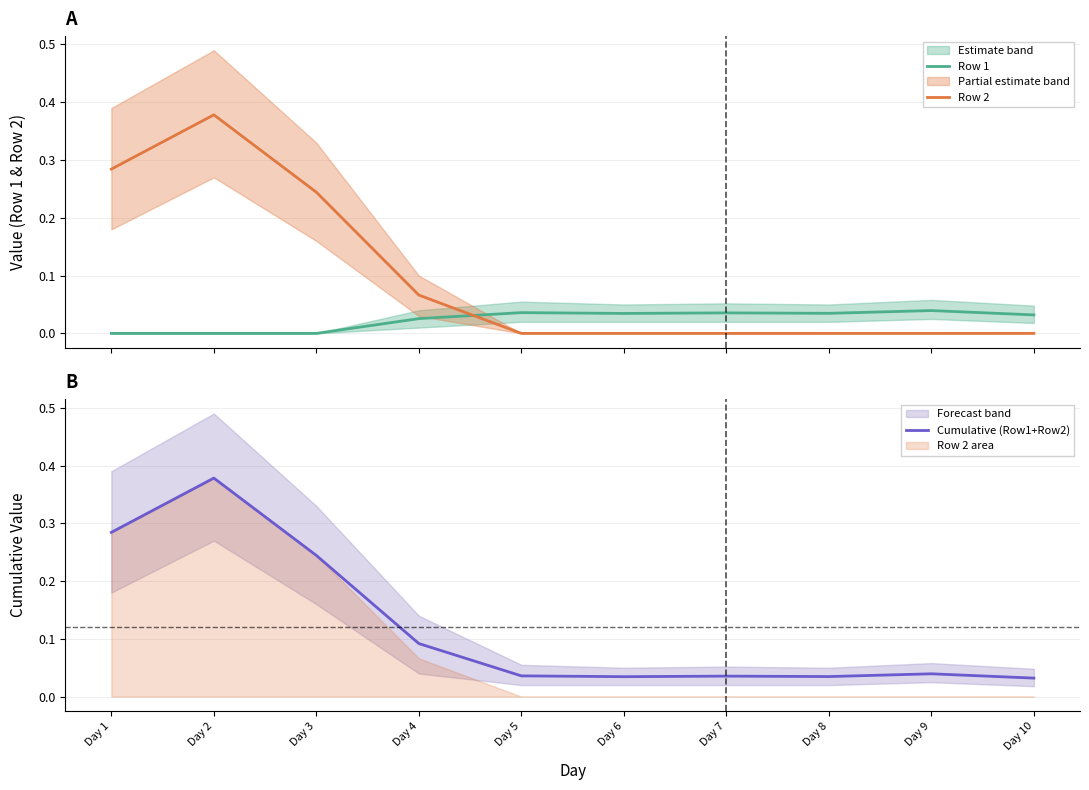

Which series has the widest spread of values?

Row 2